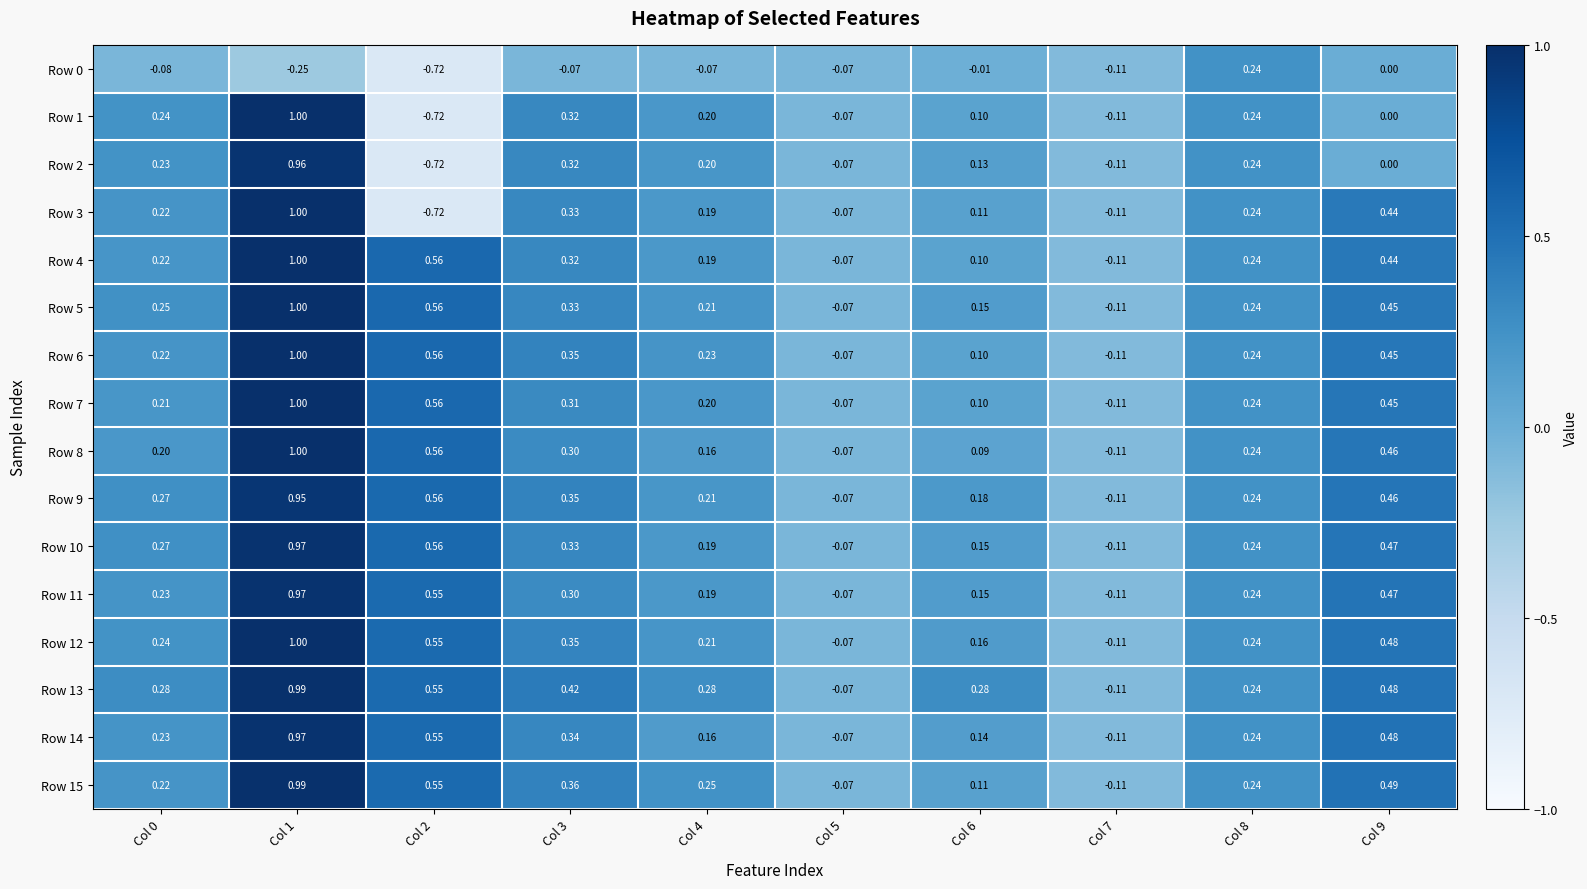

How many categories are shown in the chart?

10